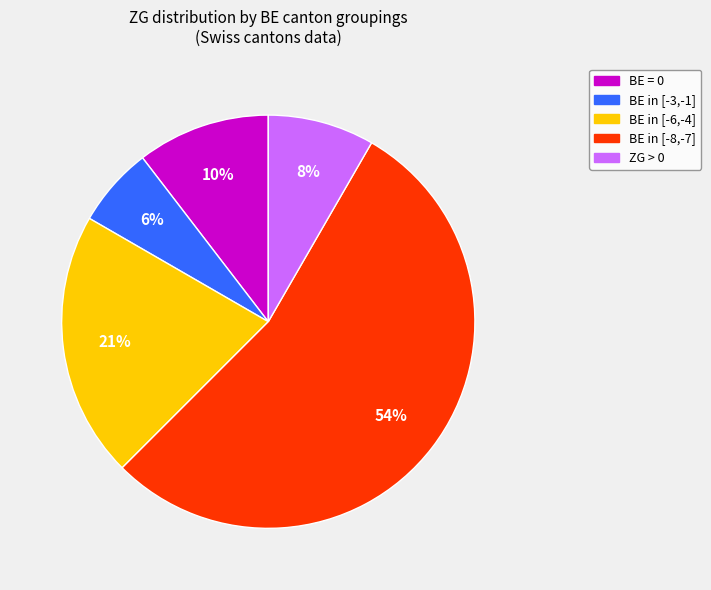

Does any single category account for the majority?

Yes